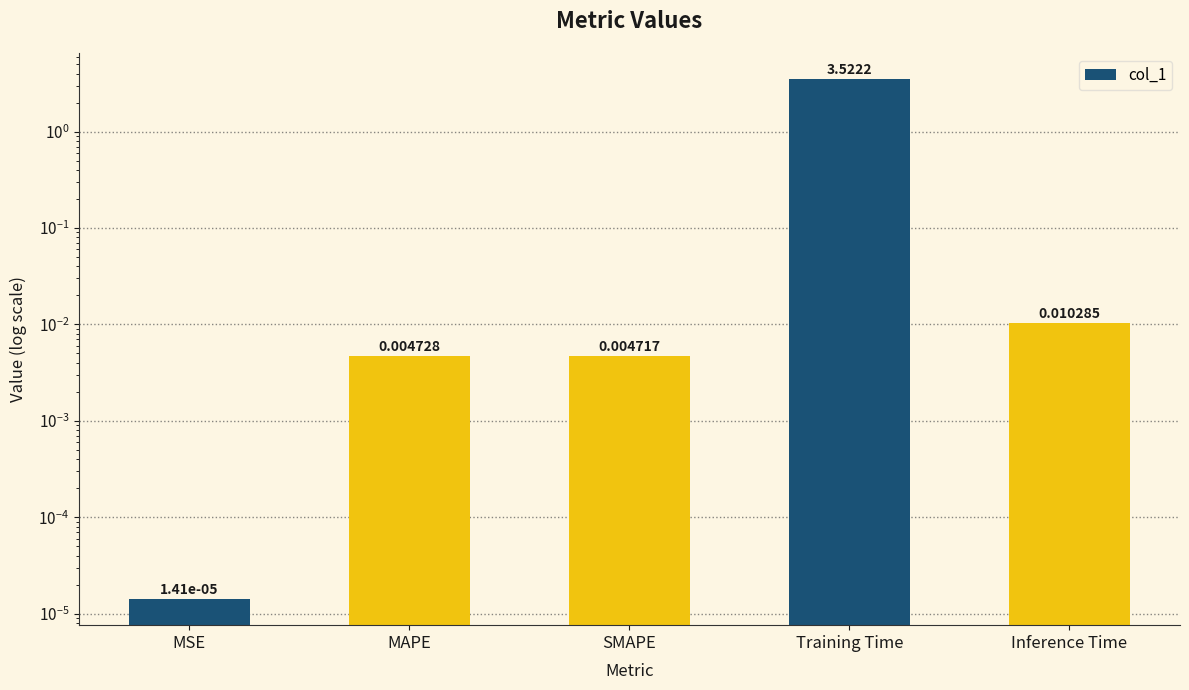

Where is the data nearest to the value 1?

Inference Time